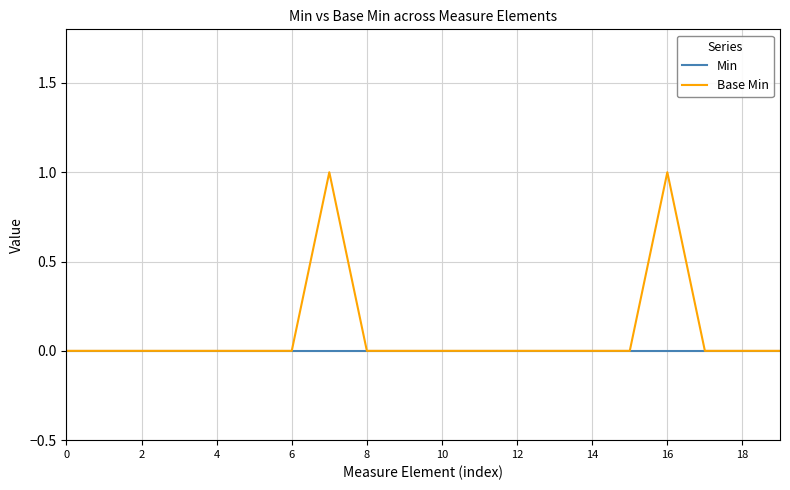

How many lines are shown in the chart?

2